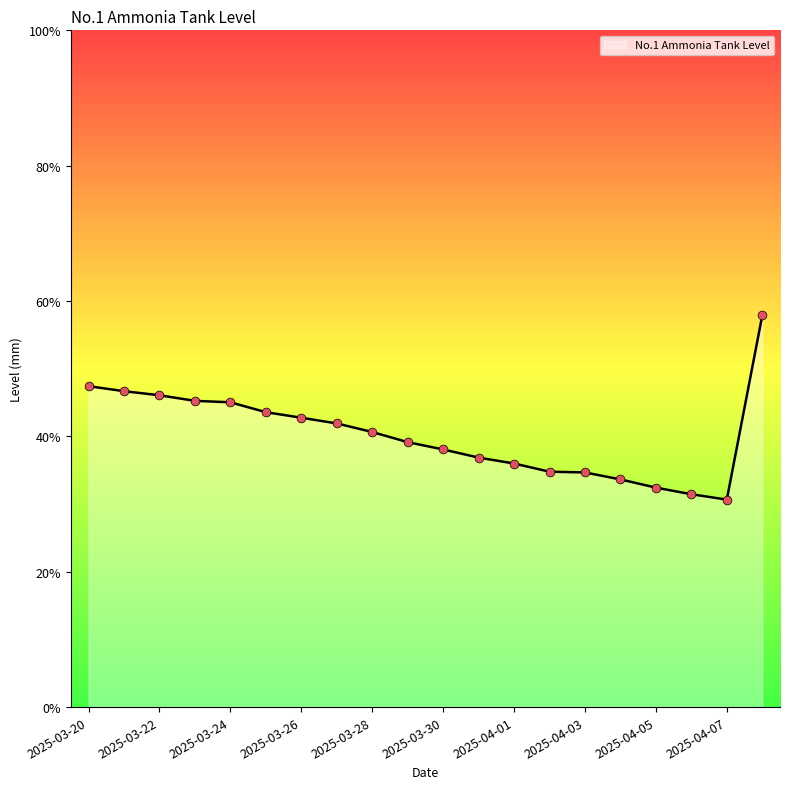

Is this an area chart (filled region under the line)?

Yes